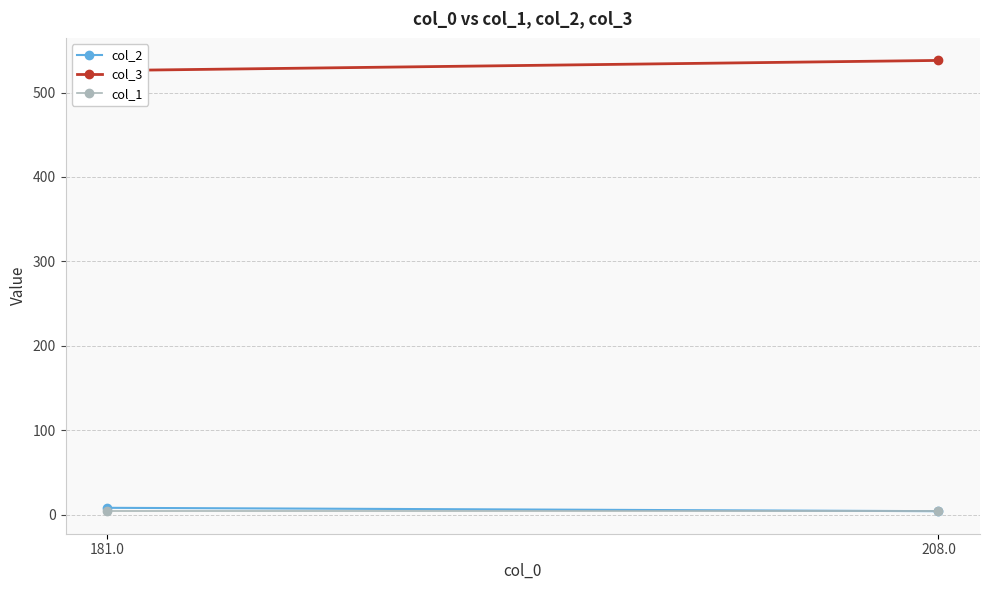

How many values in the col_2 series are below 8?

1